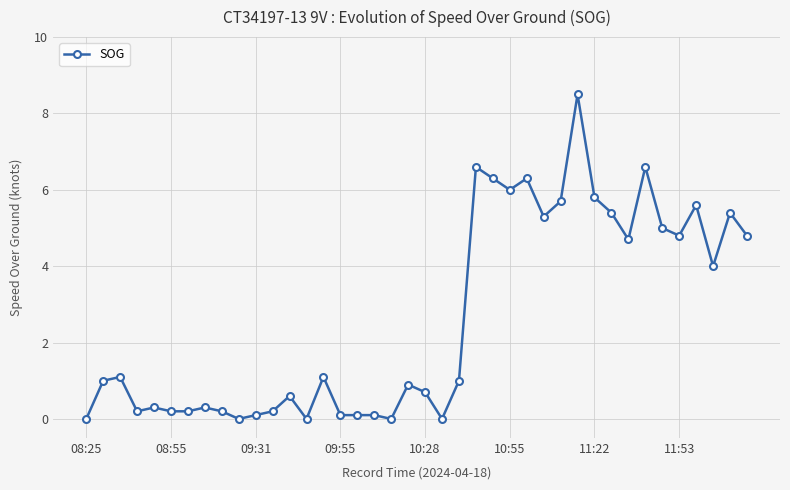

Count the number of categories in the chart.

40